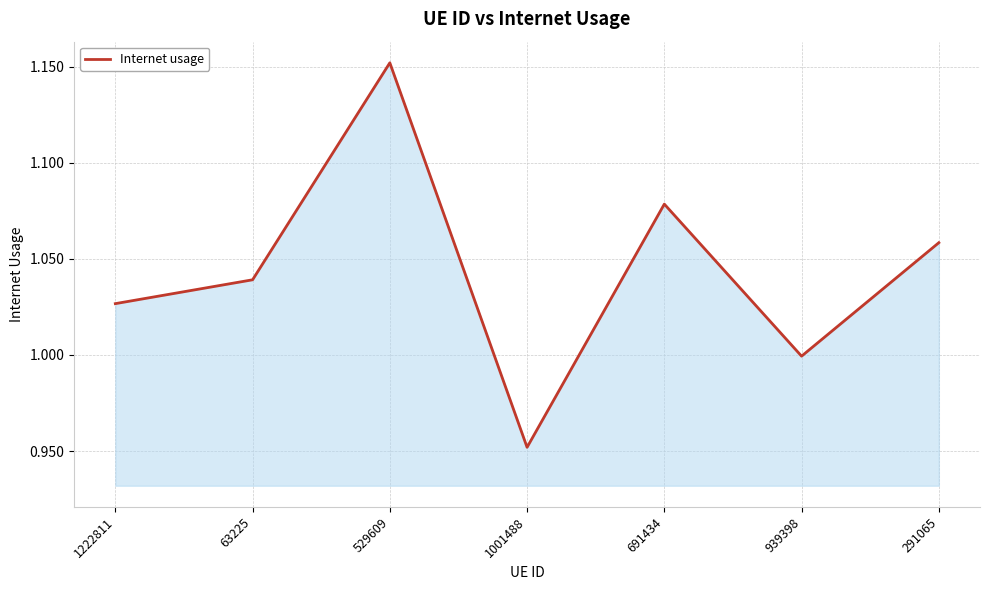

True or false: there are more than 1 points higher than both neighbors.

True